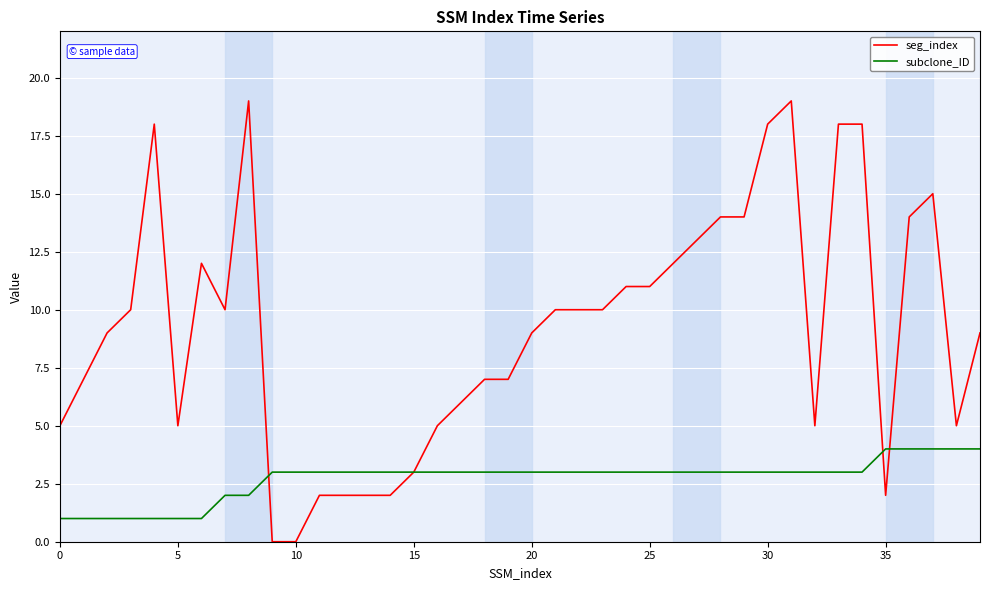

What is the highest value of the seg_index series?

19